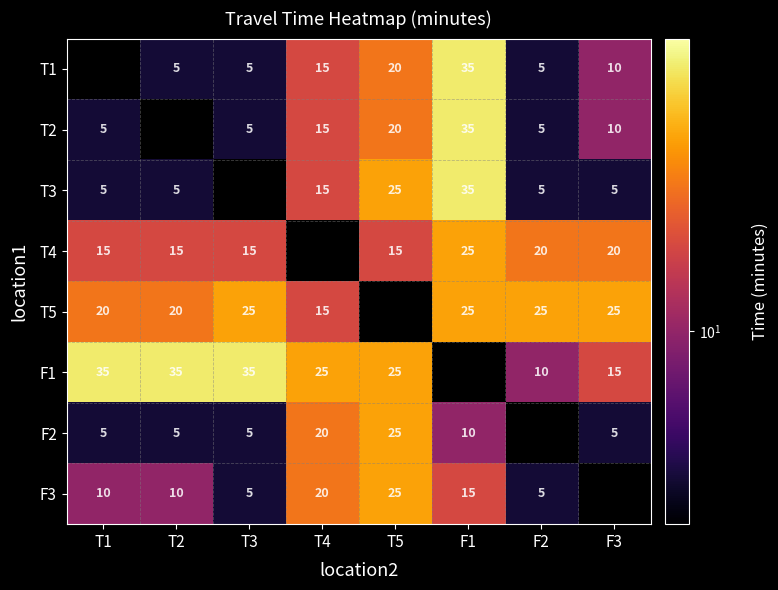

What is the sum of the T1 values at F2 and T3?

10